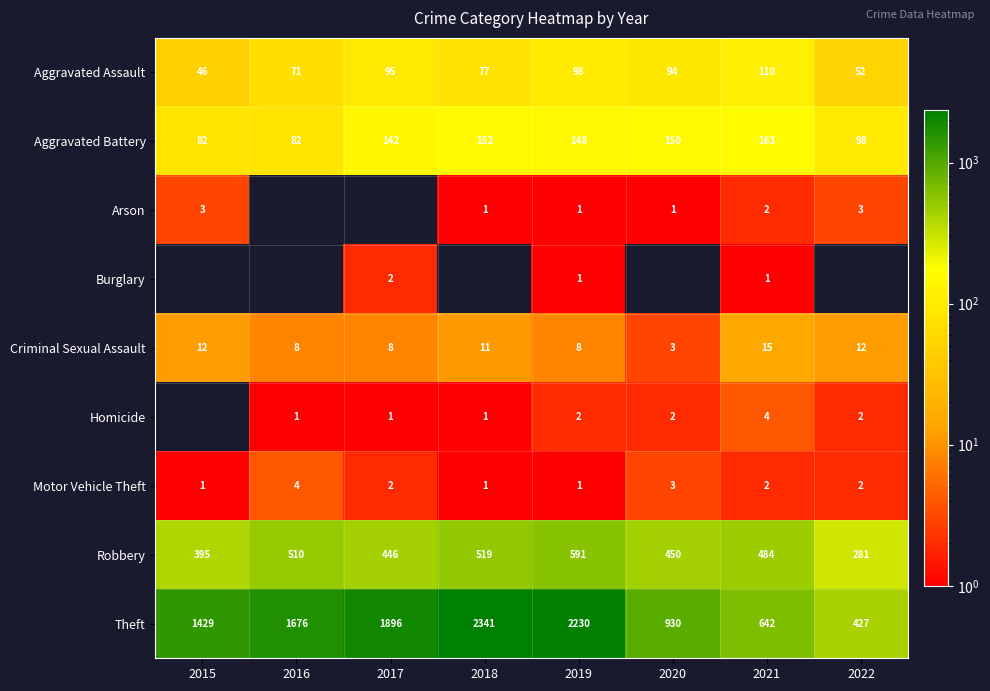

At which label does Robbery first exceed 484?

2016